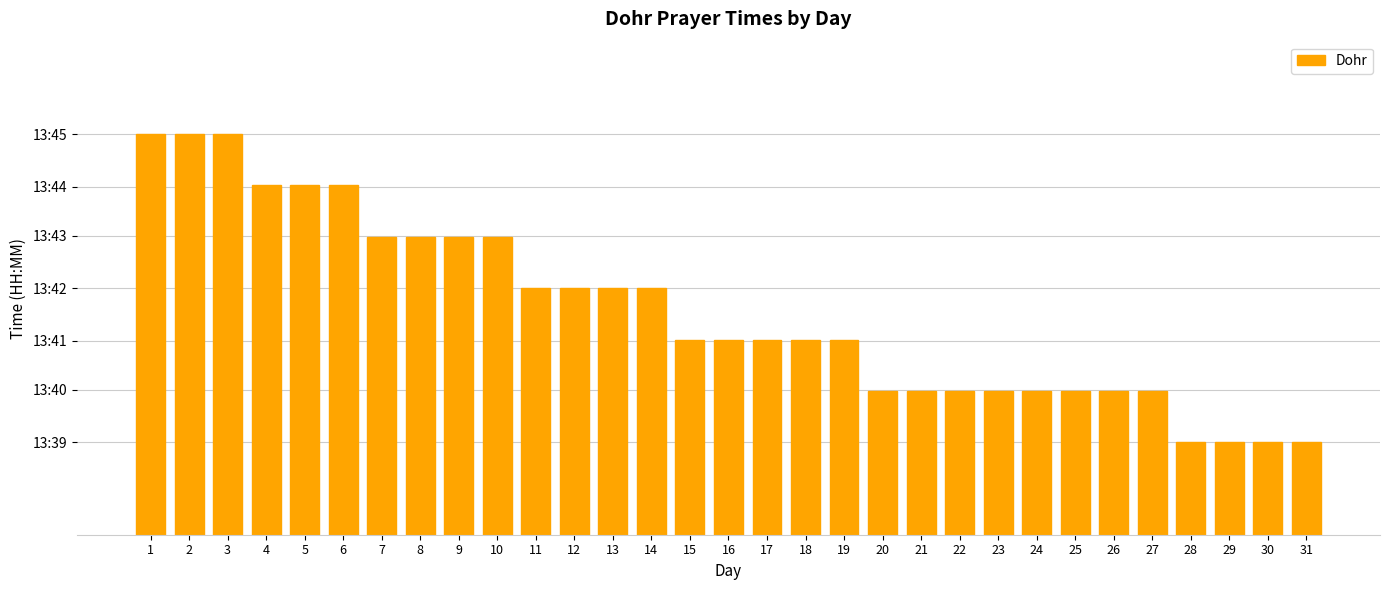

Reading left to right, extract all data points from this chart.

13.8	13.8	13.8	13.7	13.7	13.7	13.7	13.7	13.7	13.7	13.7	13.7	13.7	13.7	13.7	13.7	13.7	13.7	13.7	13.7	13.7	13.7	13.7	13.7	13.7	13.7	13.7	13.7	13.7	13.7	13.7